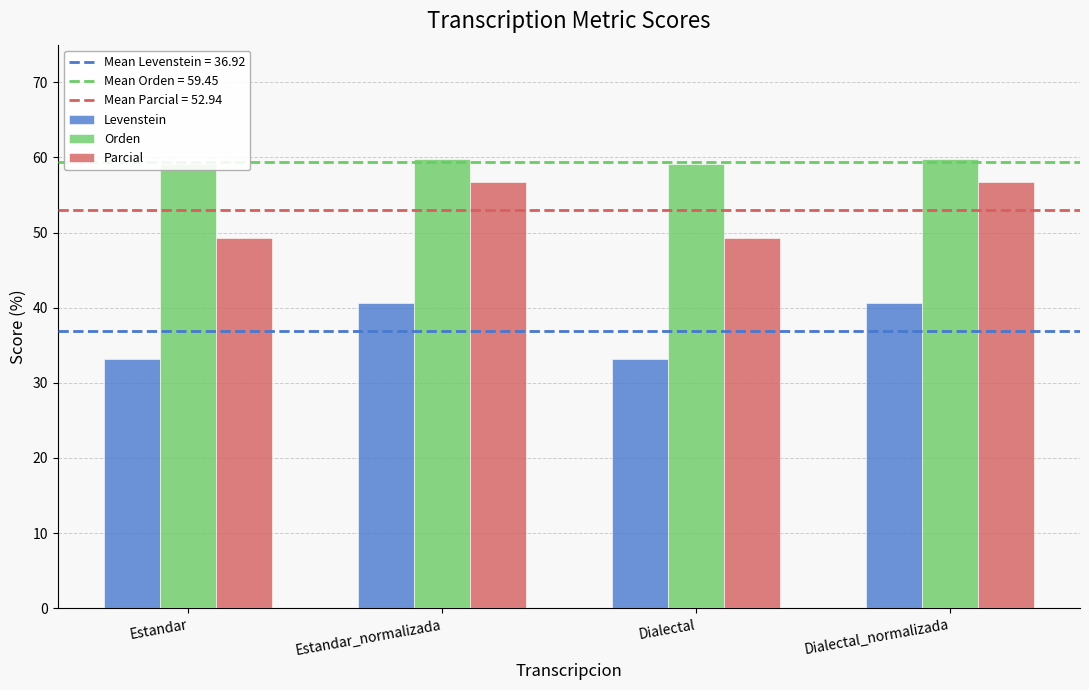

What position from the right is Dialectal_normalizada?

1